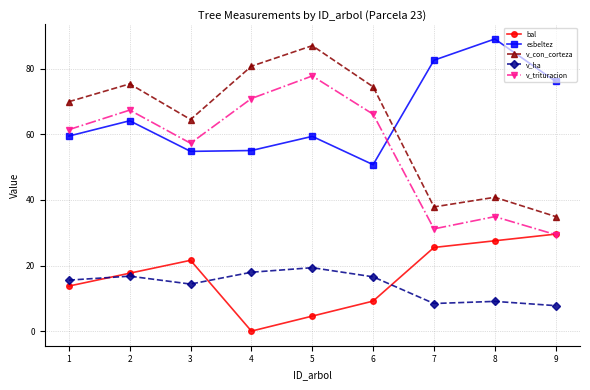

True or false: v_trituracion has more than 0 points higher than both neighbors.

True